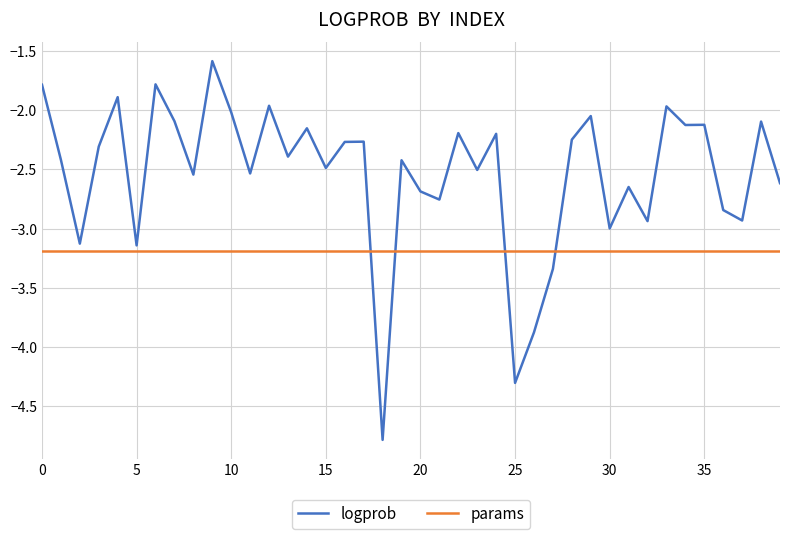

Which series has the widest spread of values?

logprob